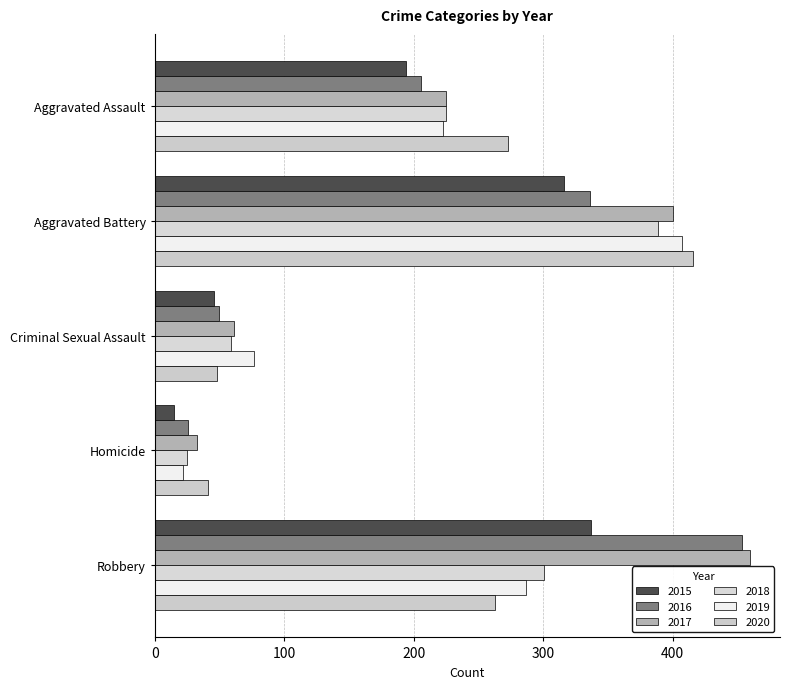

How many values in the 2018 series are below 225?

2